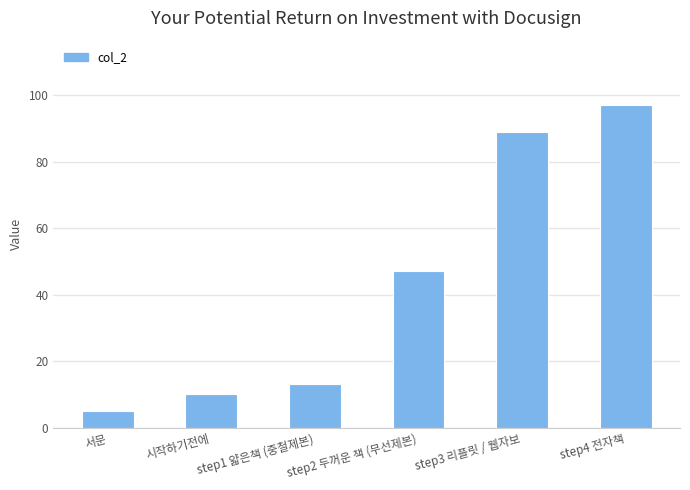

Rank the categories by value from lowest to highest.

서문, 시작하기전에, step1 얇은책 (중철제본), step2 두꺼운 책 (무선제본), step3 리플릿 / 웹자보, step4 전자책